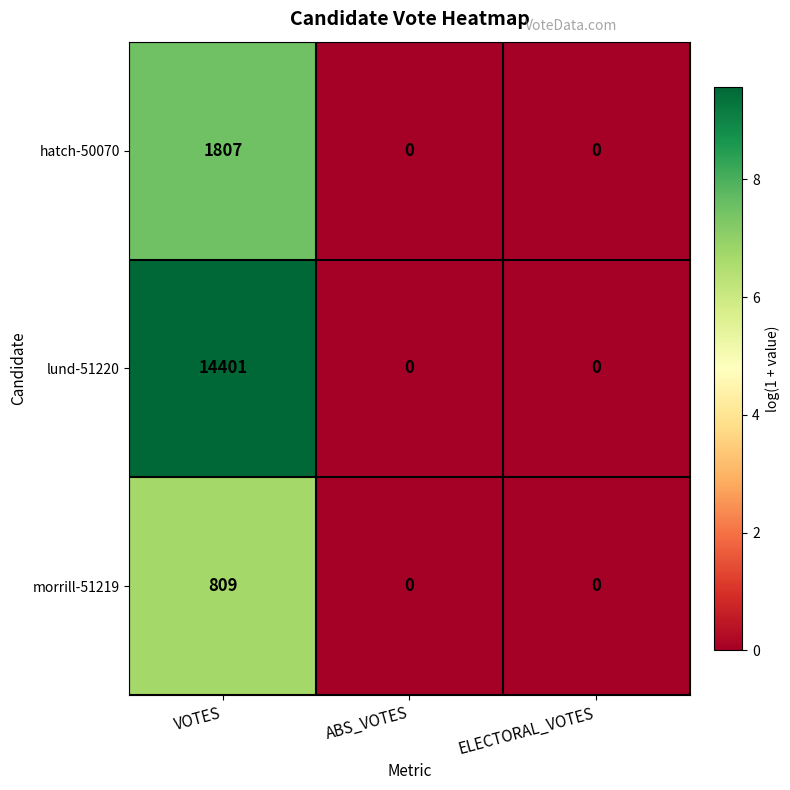

What is the difference between the highest and lowest values at VOTES?

13592